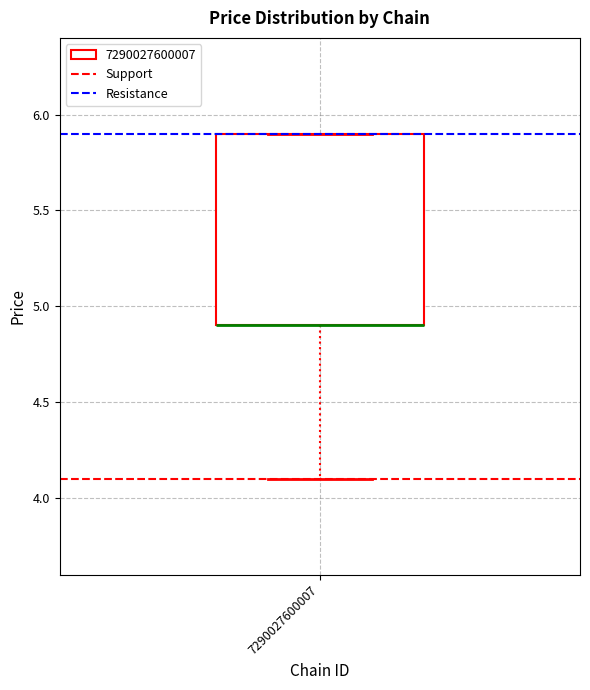

Where is the upper edge of the box at x = 7290027600007 on the y-axis? The values are not printed on the chart, so give them approximately, as read against the axis.

5.9